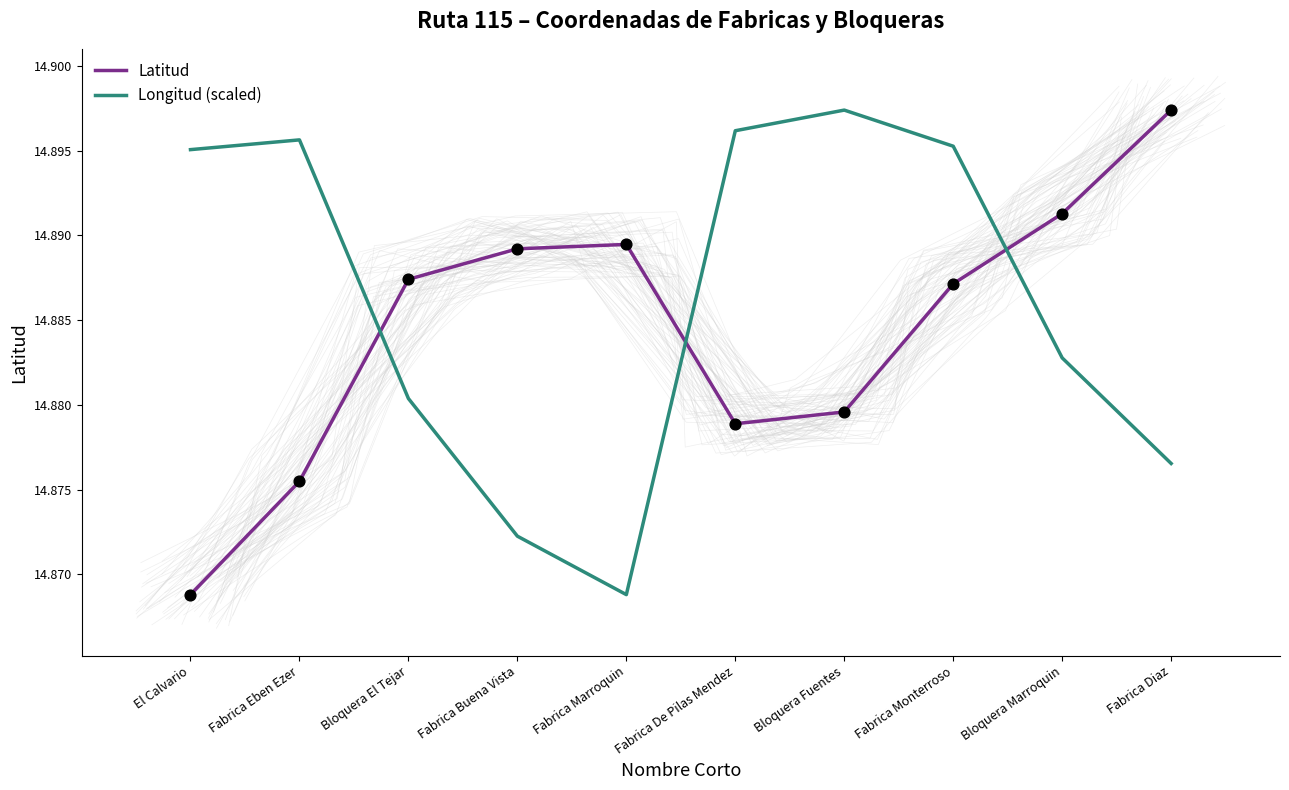

Which series has the largest Y range (max minus min)?

Latitud